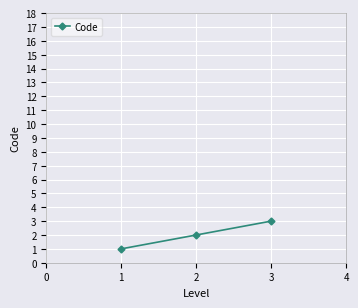

Rank the categories by value from highest to lowest.

3, 2, 1